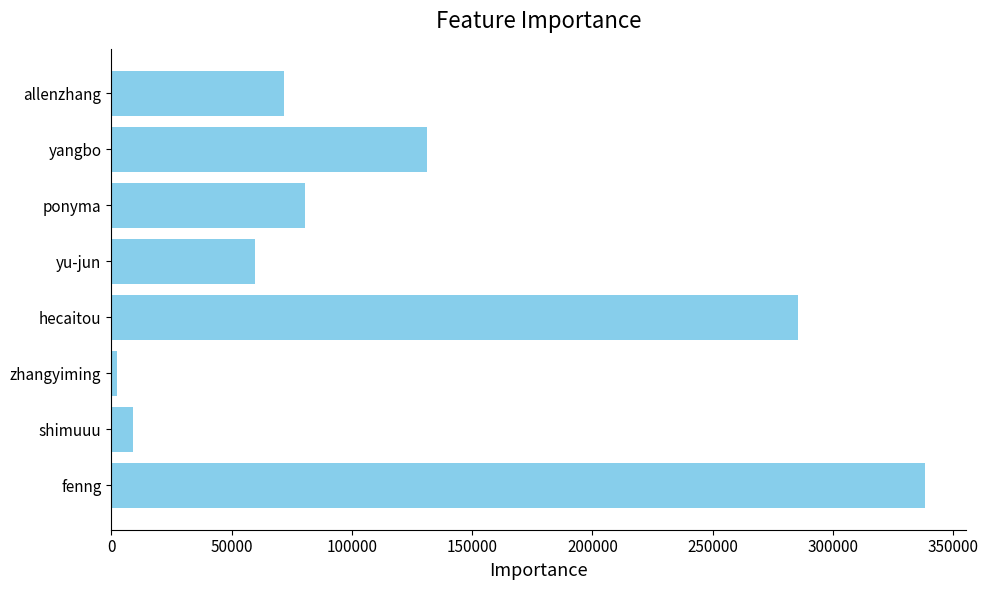

What is the ratio of the value at fenng to the value at ponyma?

4.2